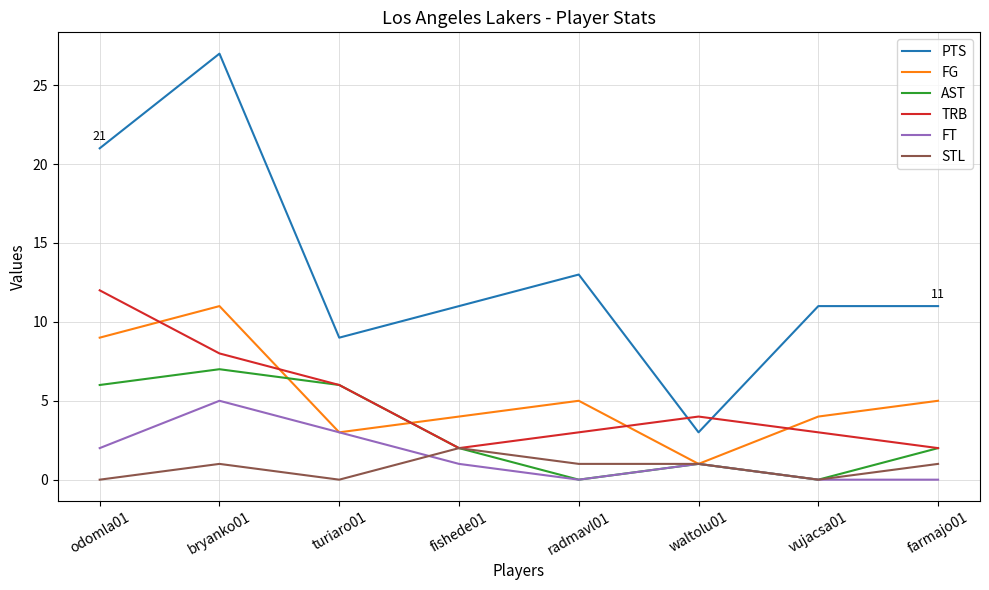

The FG series shows 5 at radmavl01. True or false?

True